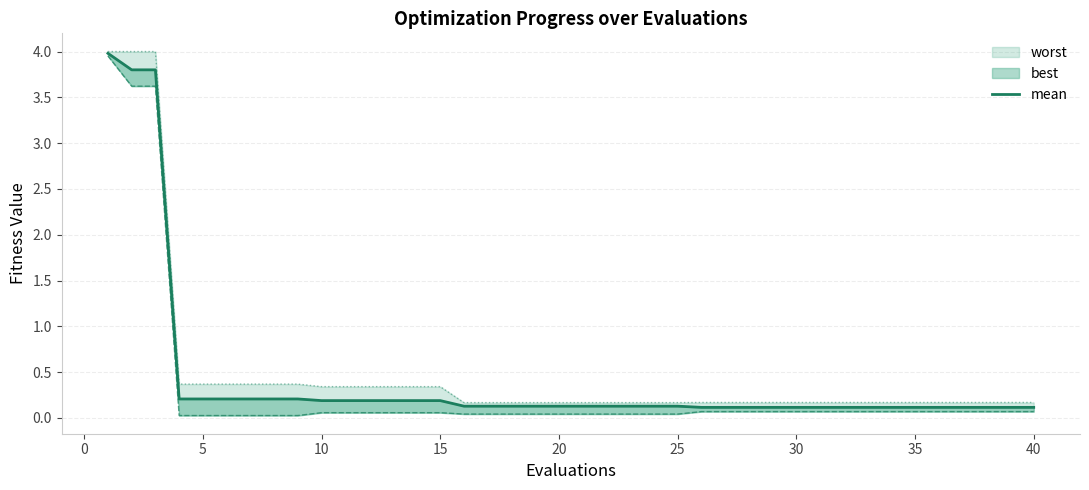

True or false: the data shows 0.2 at 15.

False